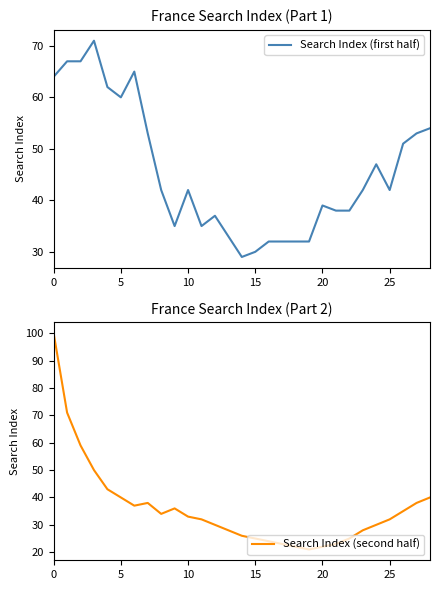

How many data points does each series have?

29